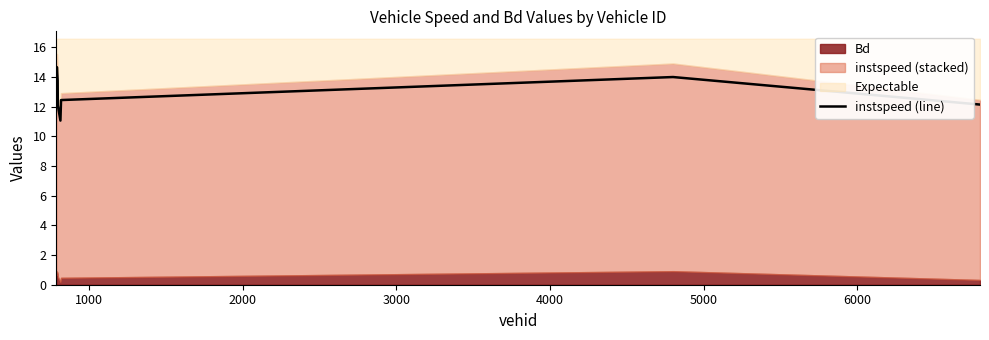

What is the value of the 3rd point from the left?

13.8